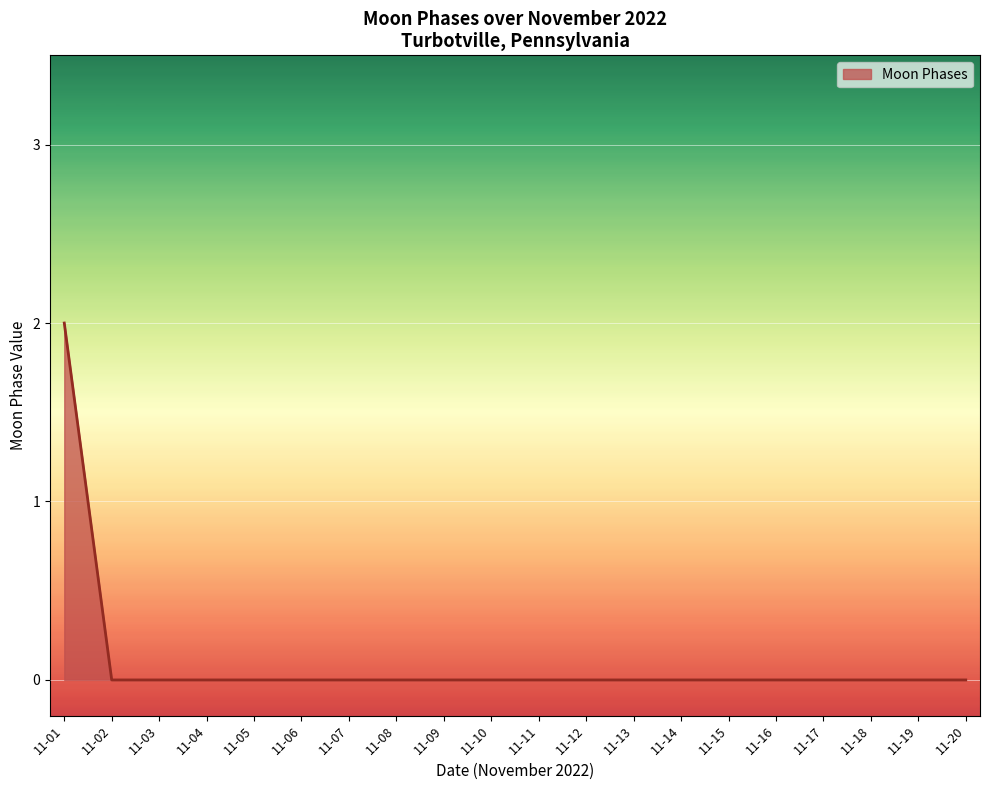

The value at 11-12 is 0. True or false?

True